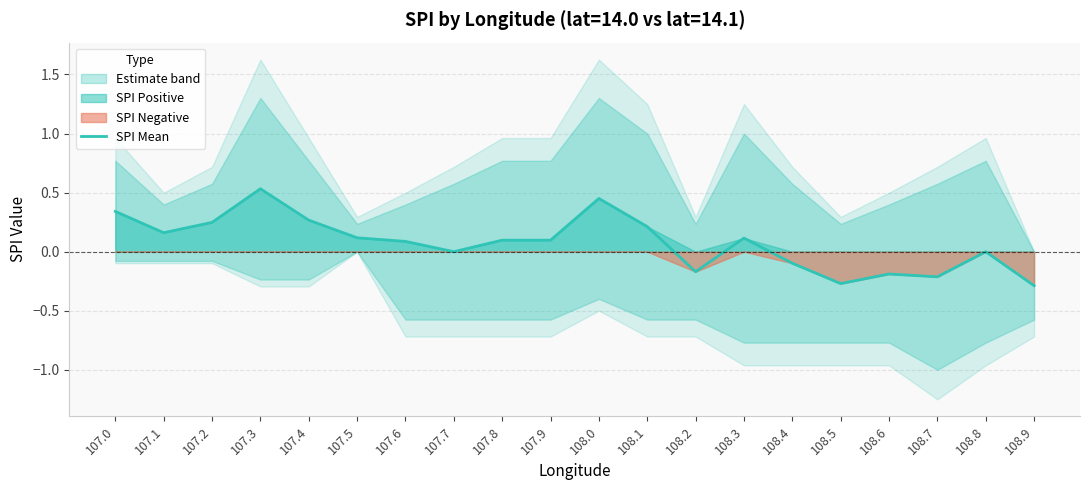

Does the chart display data point markers on the line(s)?

No